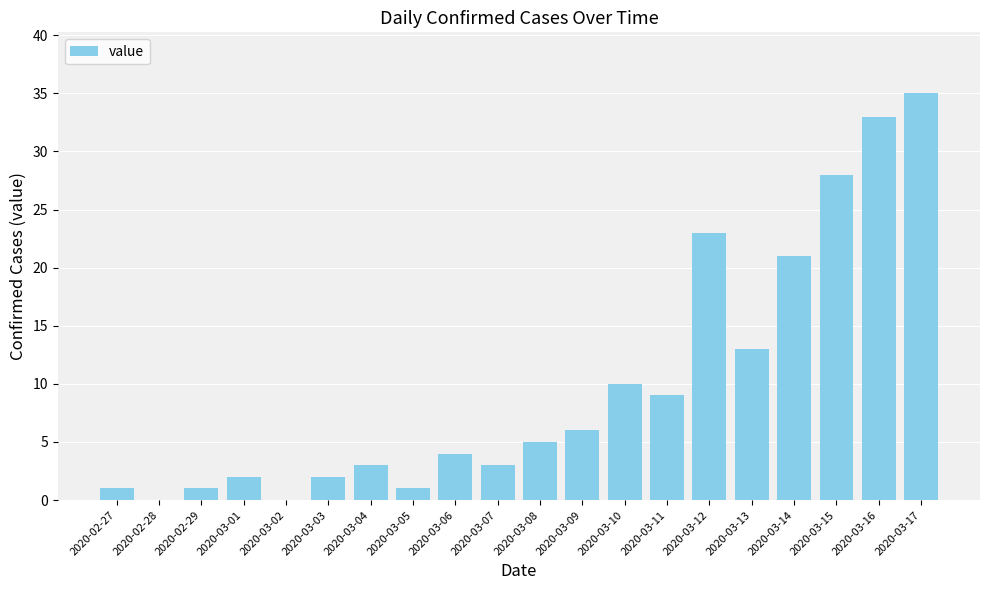

Reading left to right, extract all data points from this chart.

1	0	1	2	0	2	3	1	4	3	5	6	10	9	23	13	21	28	33	35